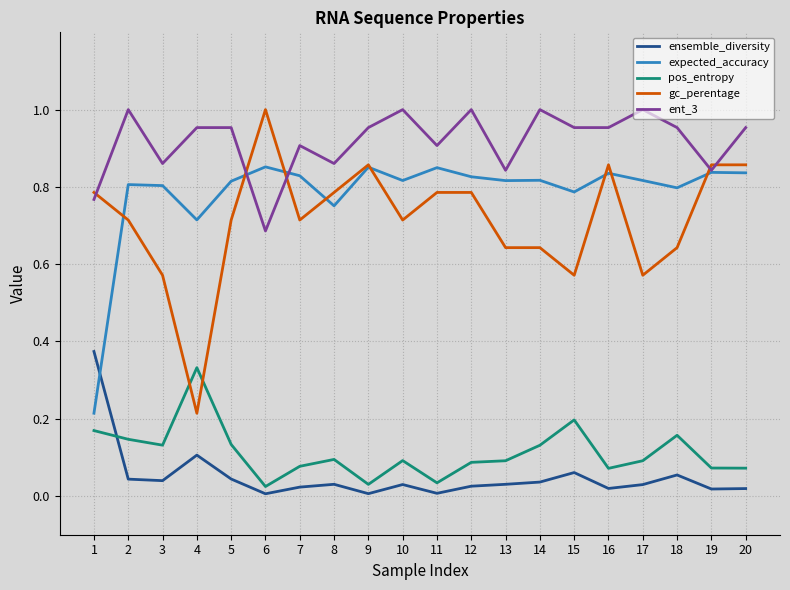

How many series are shown in this chart?

5